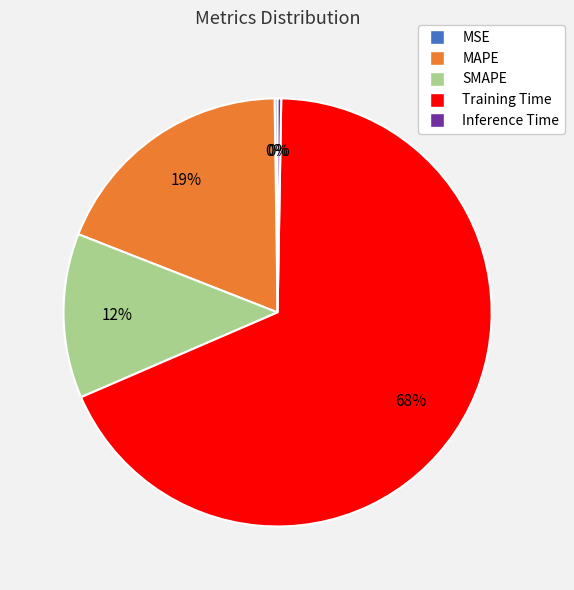

Is it true that Training Time is 61% of the pie?

False